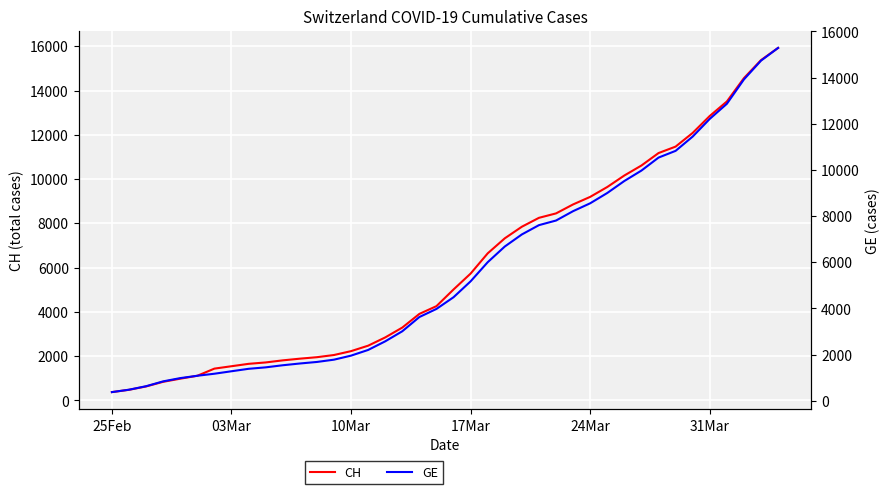

What is the highest value of the CH series?

15926